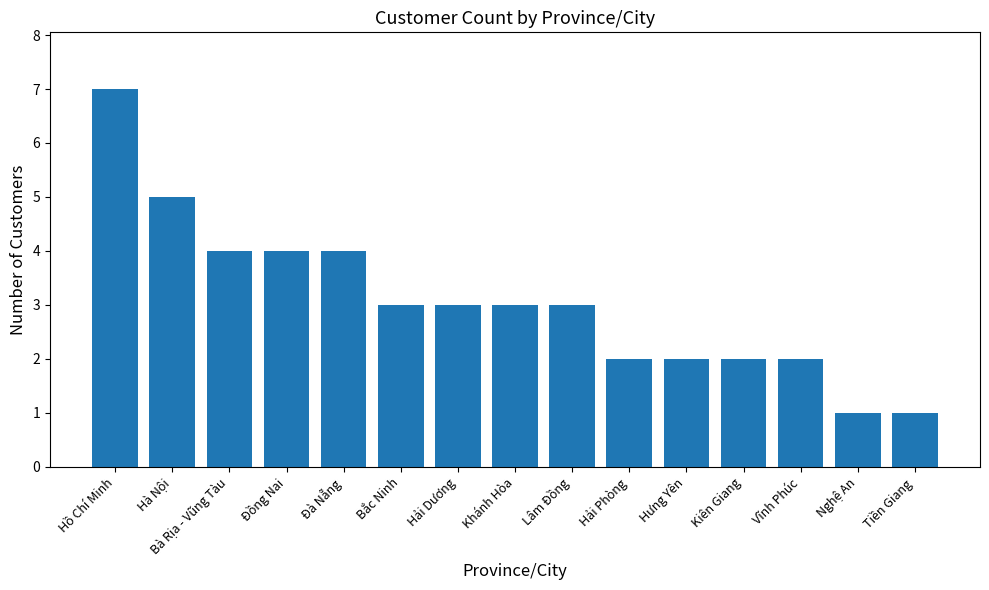

What is the difference between the second highest and second lowest values?

4